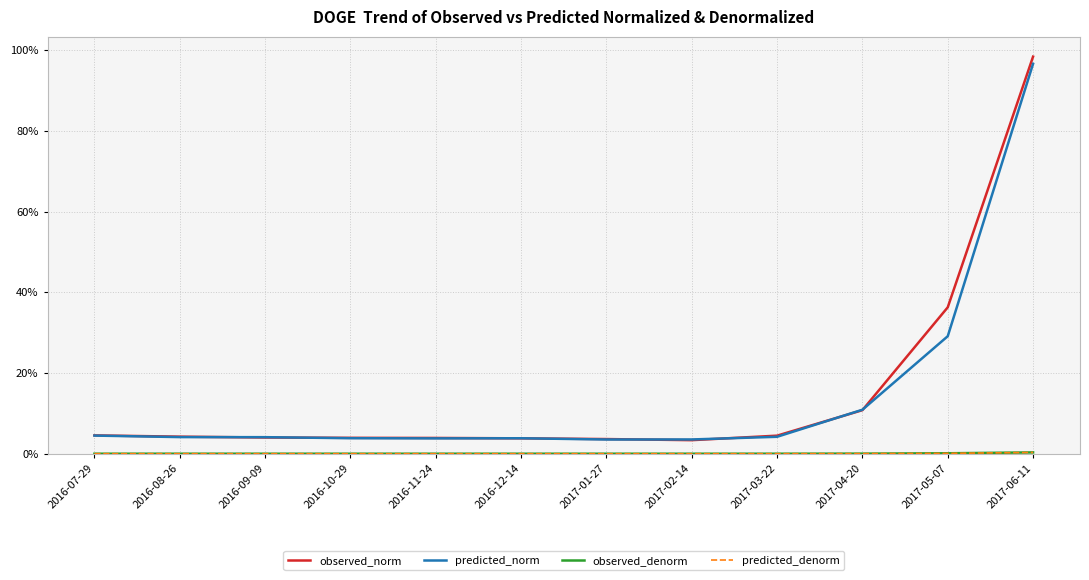

Does the chart display data point markers on the line(s)?

No